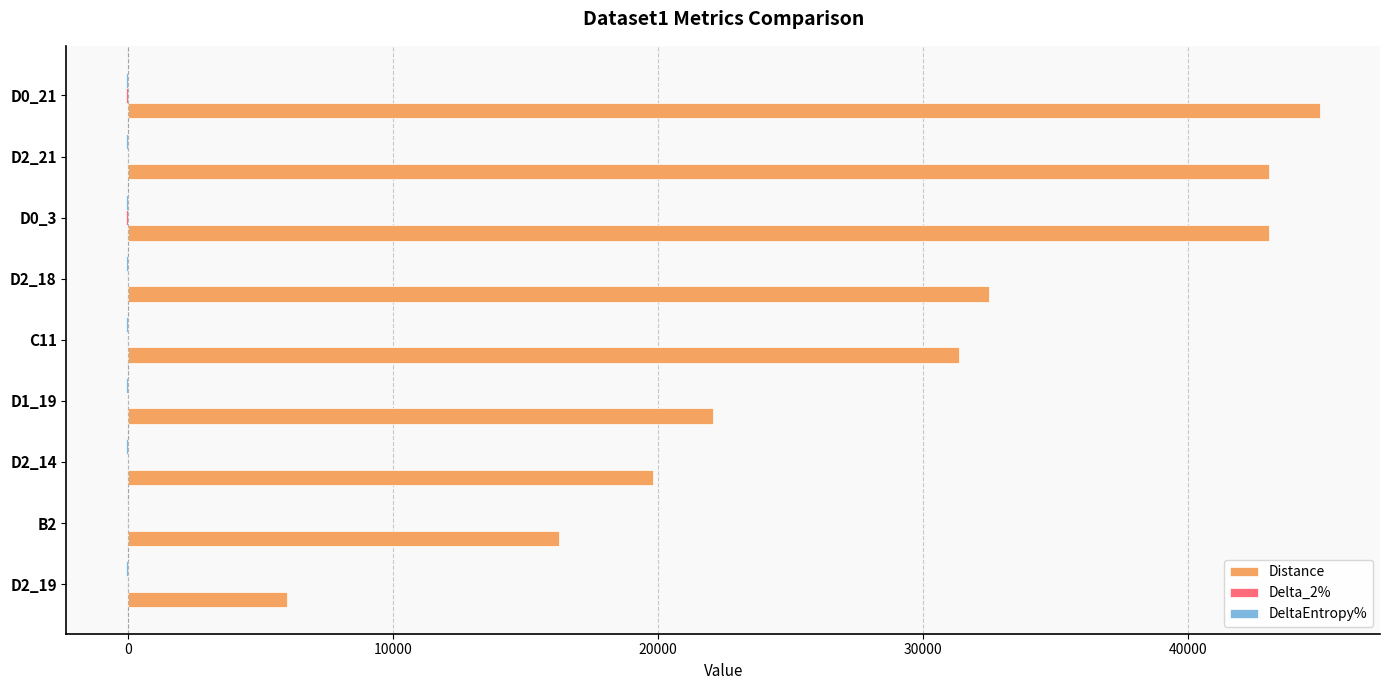

Which label corresponds to the largest value in the chart?

D0_21